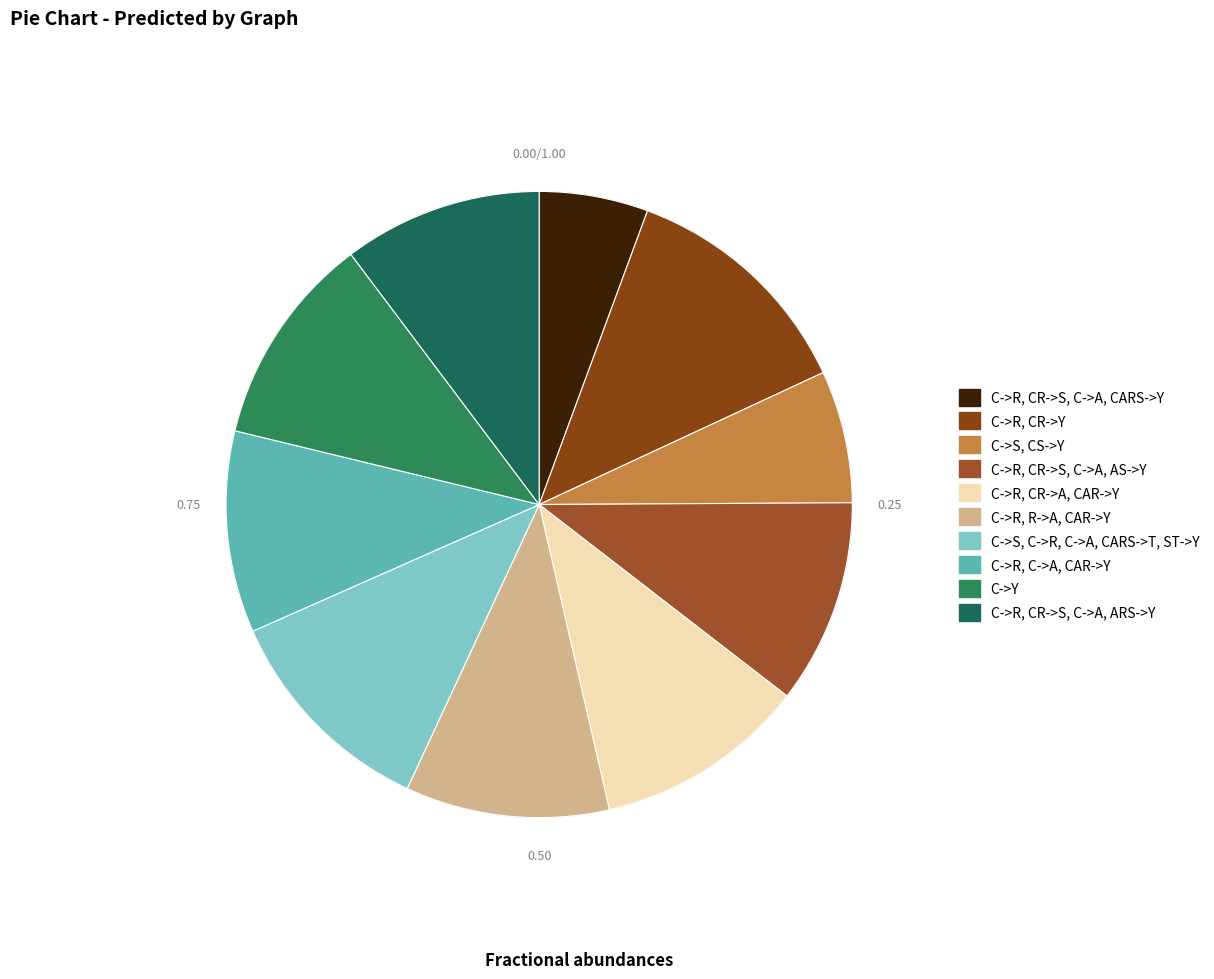

Do C->R, CR->S, C->A, CARS->Y and C->R, R->A, CAR->Y together represent more than half of the pie?

No